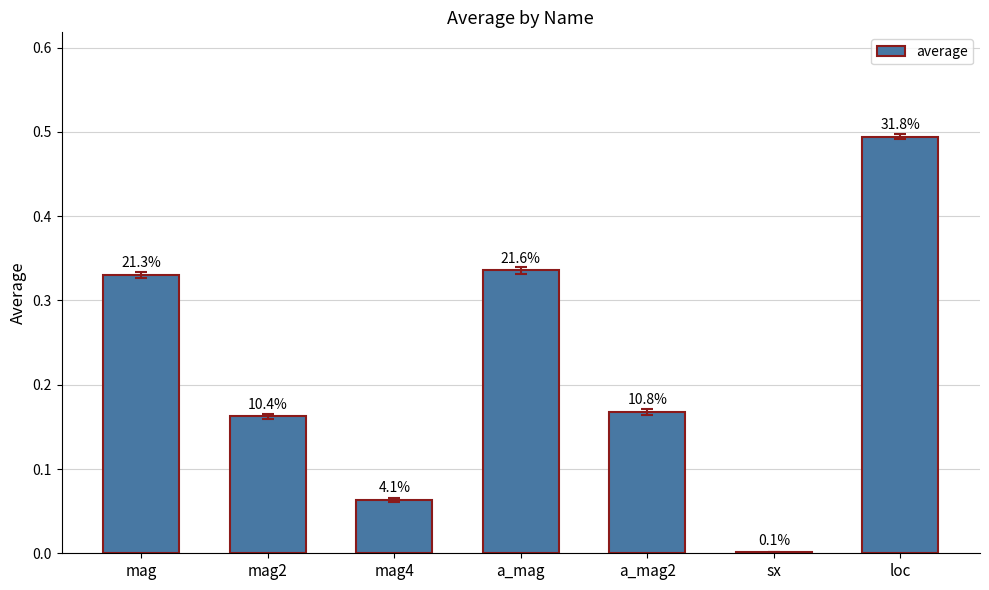

The value at mag2 is 0.2. True or false?

True